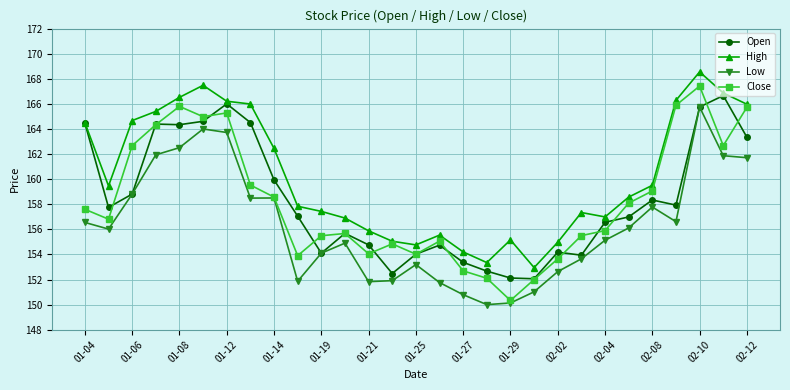

What is the maximum value shown in the chart?

168.6